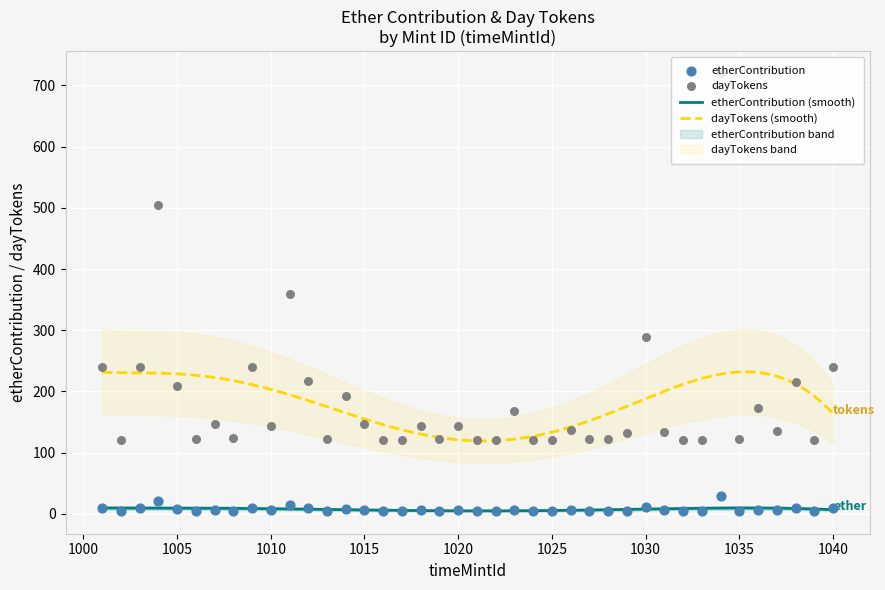

Which series has the largest total across all categories?

dayTokens